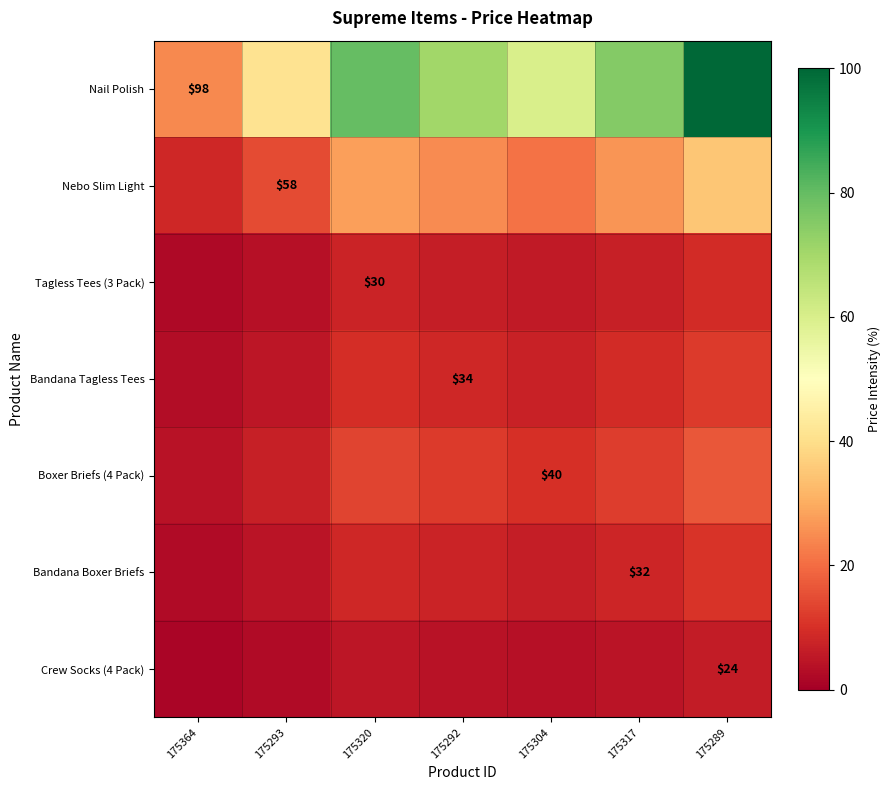

Which series changed the most between 175320 and 175292?

Nail Polish